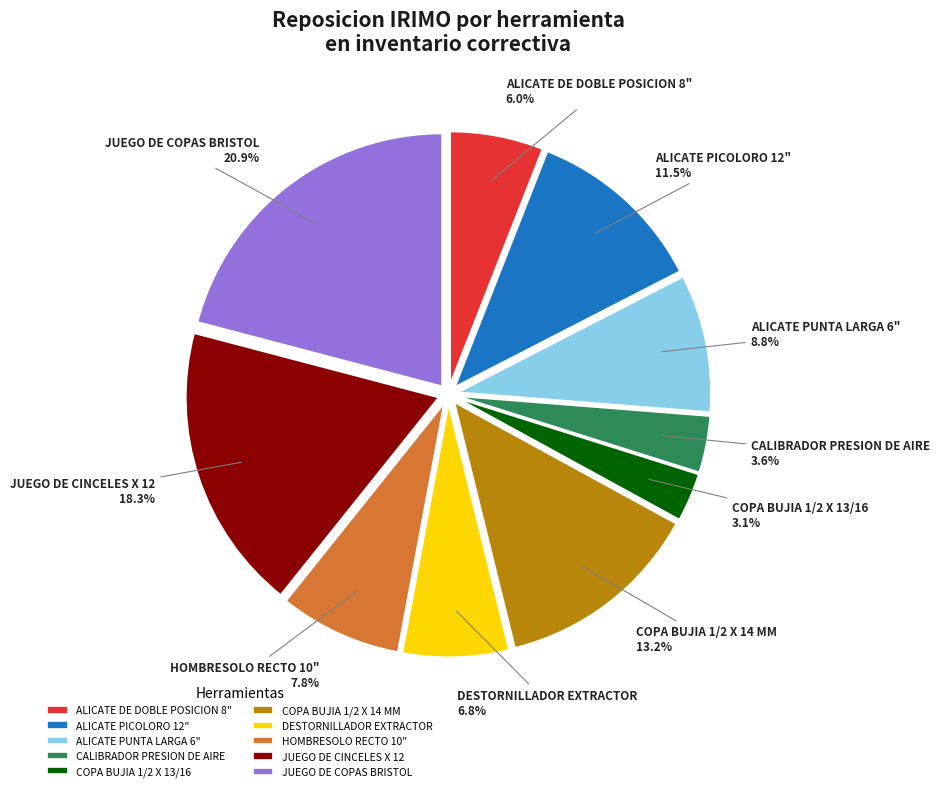

What percentage is NOT represented by ALICATE PUNTA LARGA 6"?

91.2%